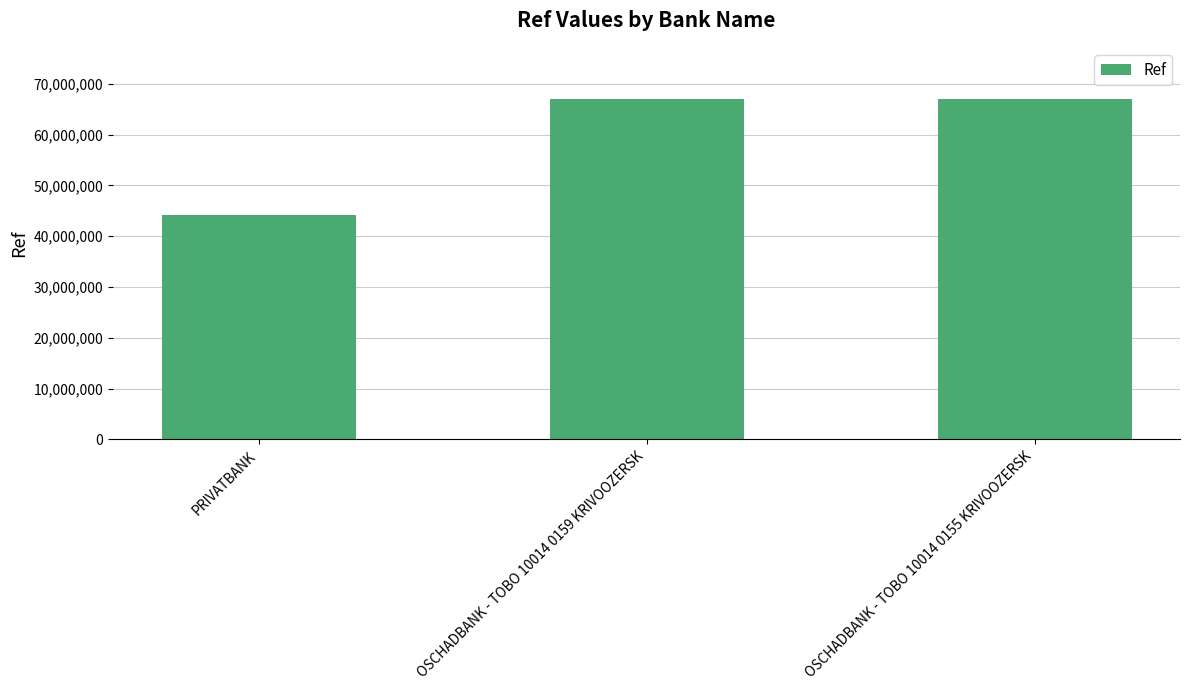

What is the label of the 2nd bar from the left?

OSCHADBANK - TOBO 10014 0159 KRIVOOZERSK